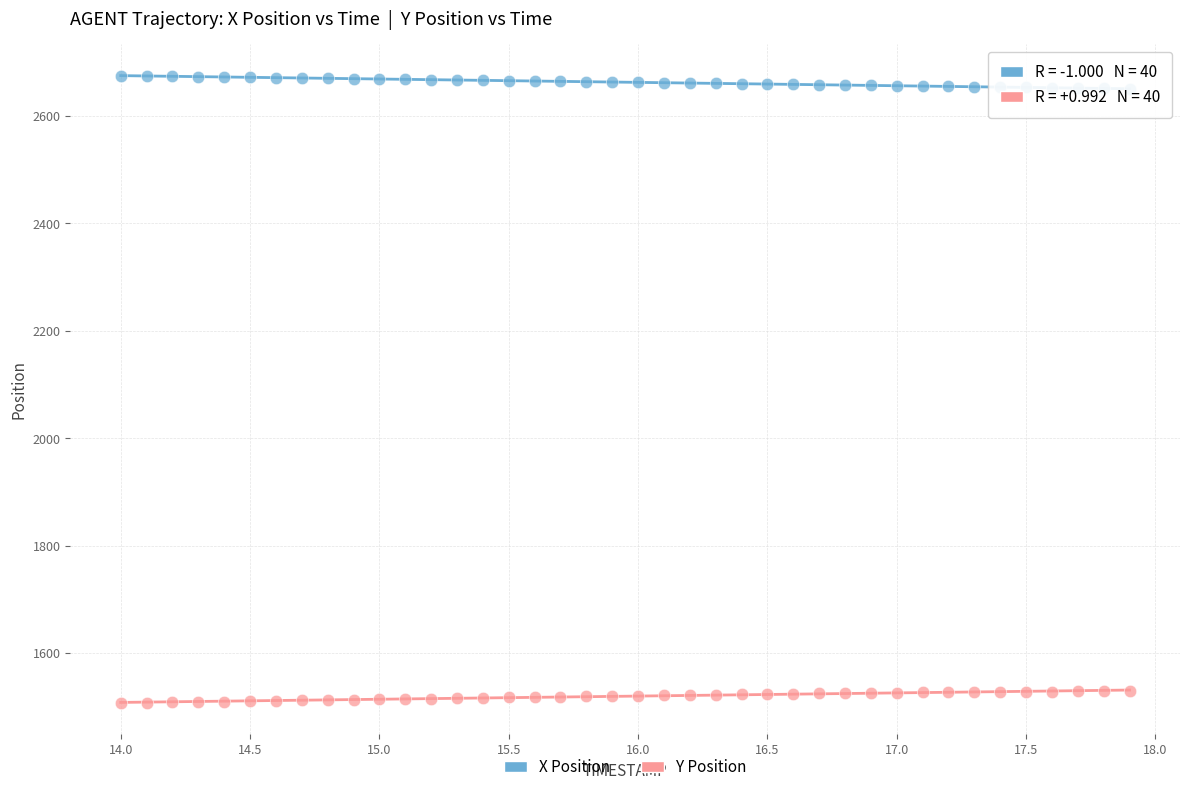

Which series contains the lowest Y value?

Y Position